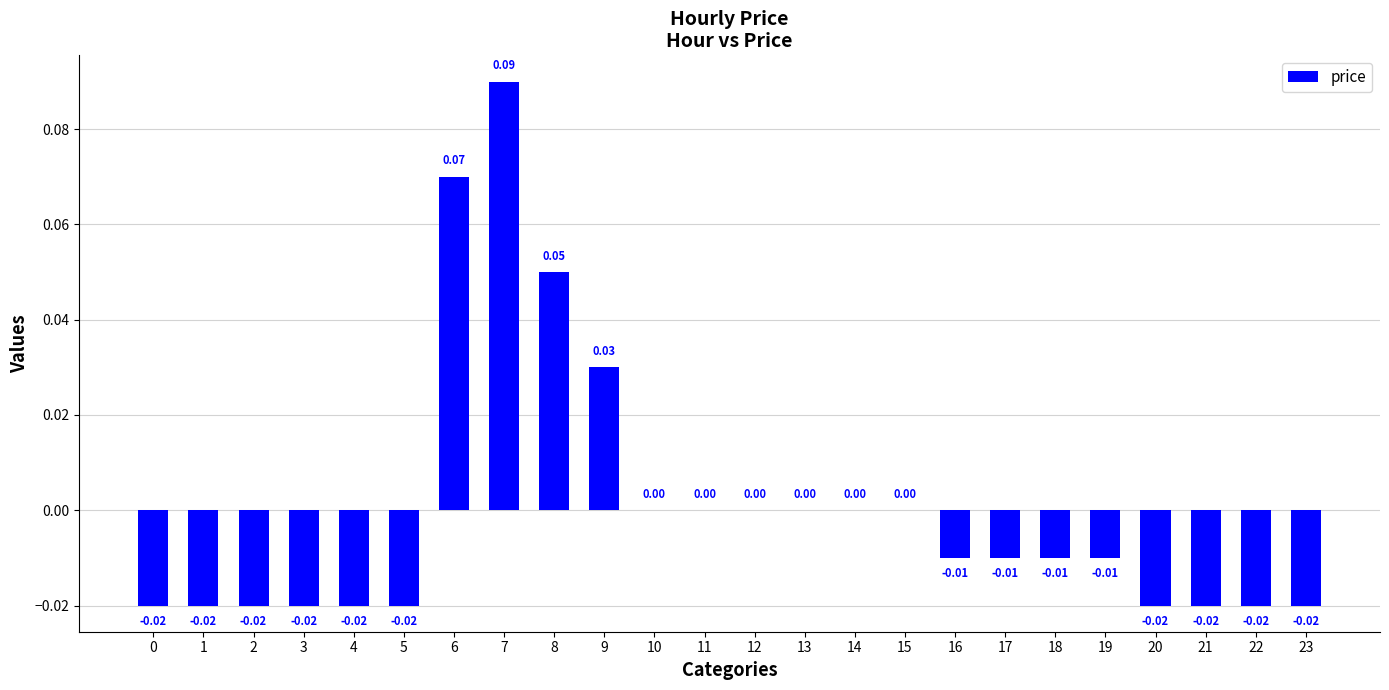

Between 16 and 6, which is larger?

6